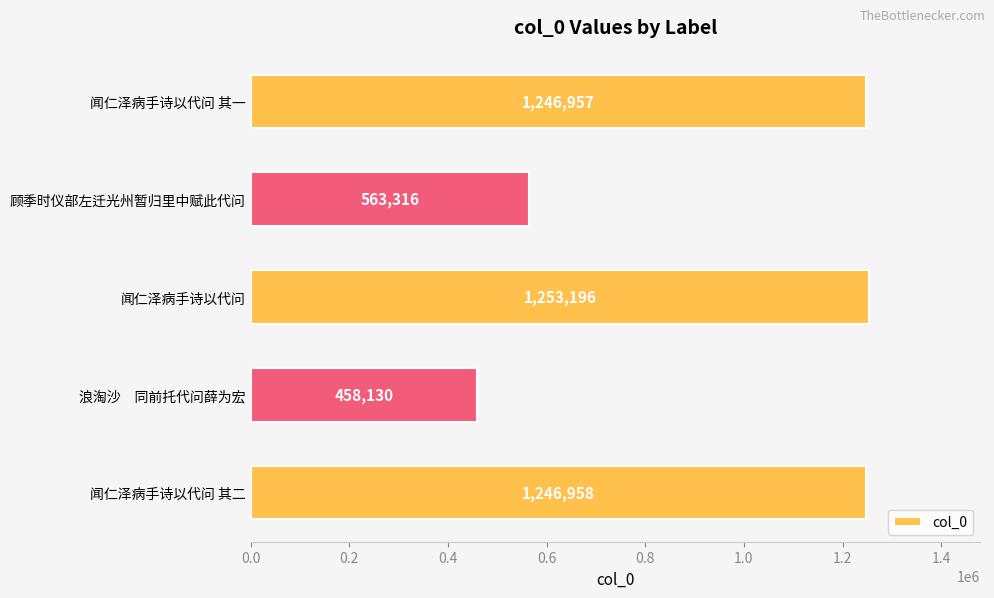

Which has a higher value, 浪淘沙　同前托代问薛为宏 or 闻仁泽病手诗以代问 其一?

闻仁泽病手诗以代问 其一